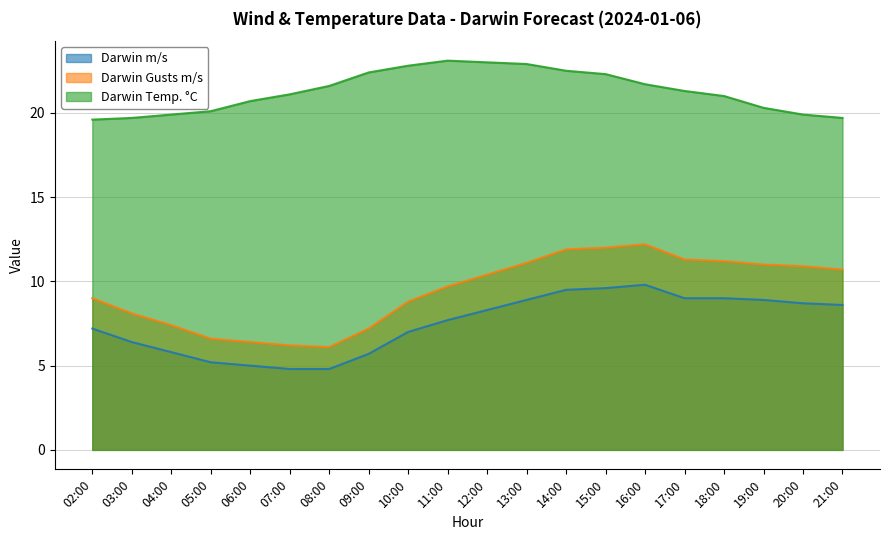

At which label does Darwin Temp. °C first exceed 21?

07:00